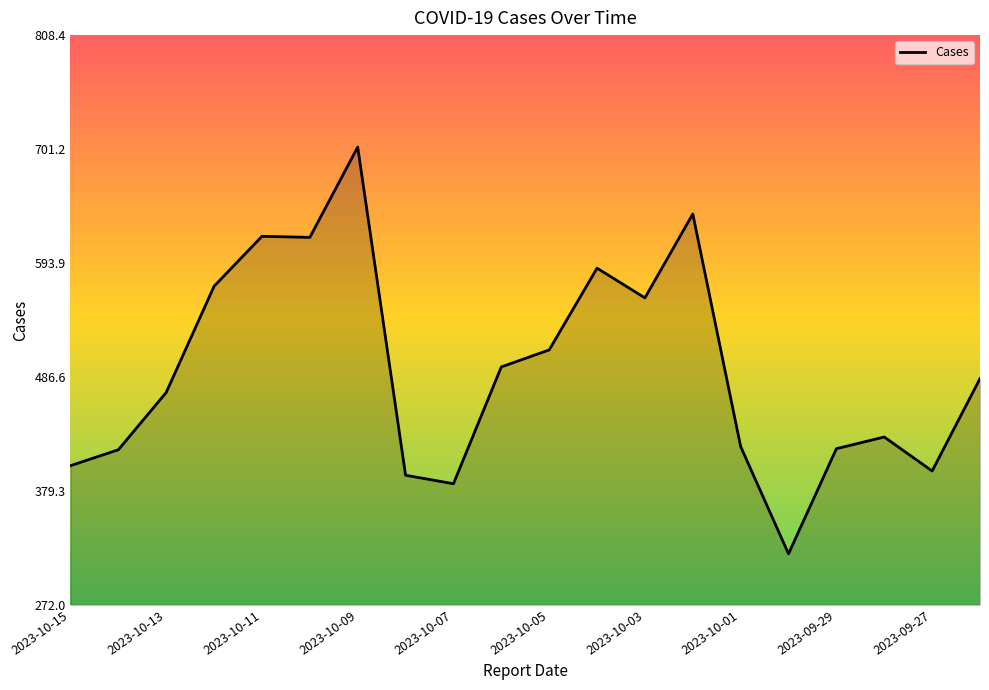

What is the difference between the maximum and minimum values?

383